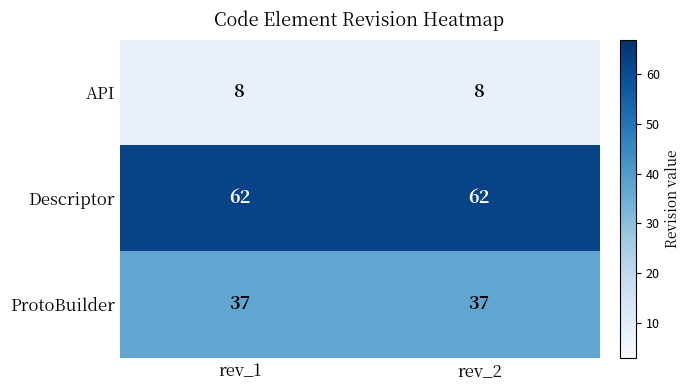

Reading left to right, transcribe all the data shown in this chart.

API: 8	8
Descriptor: 62	62
ProtoBuilder: 37	37